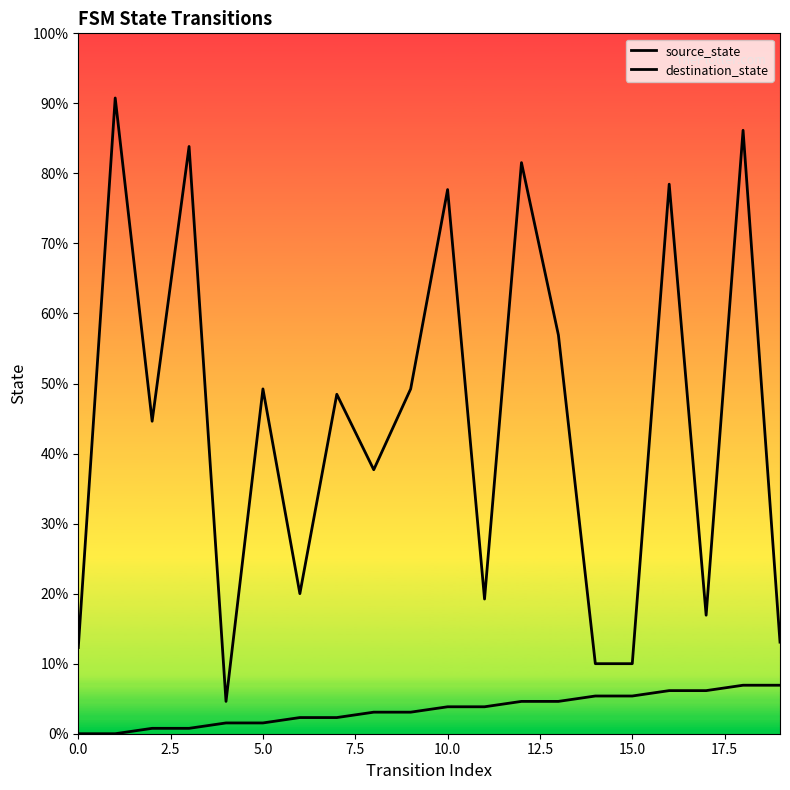

Does the chart display data point markers on the line(s)?

No